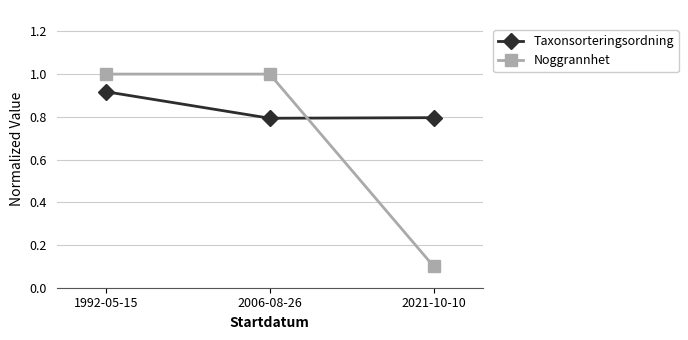

What is the label of the 3rd point from the right?

1992-05-15